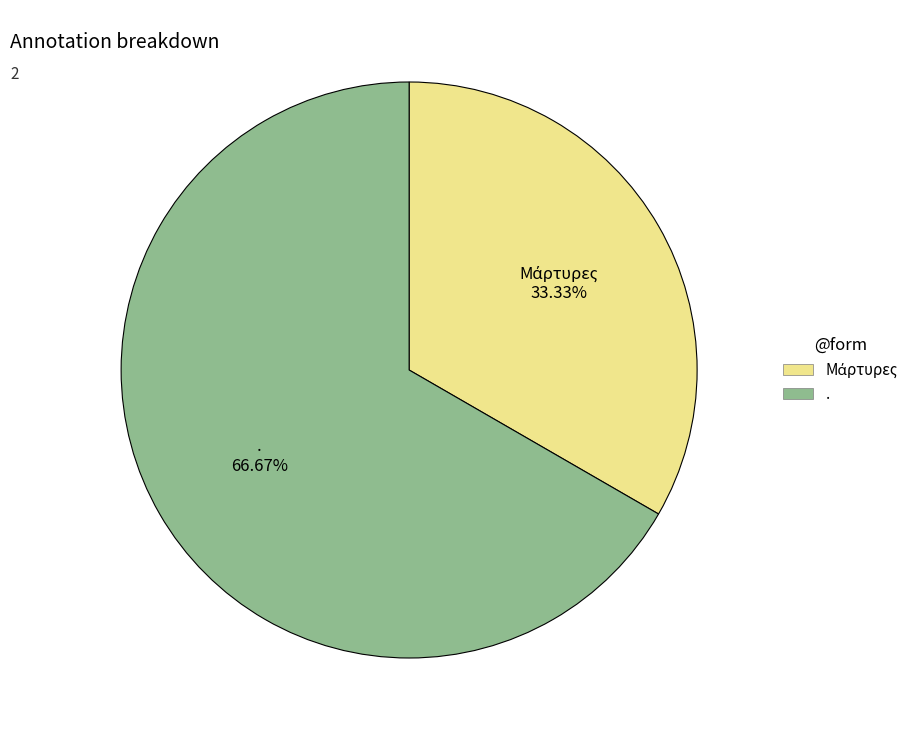

Is there a majority slice in this chart?

Yes